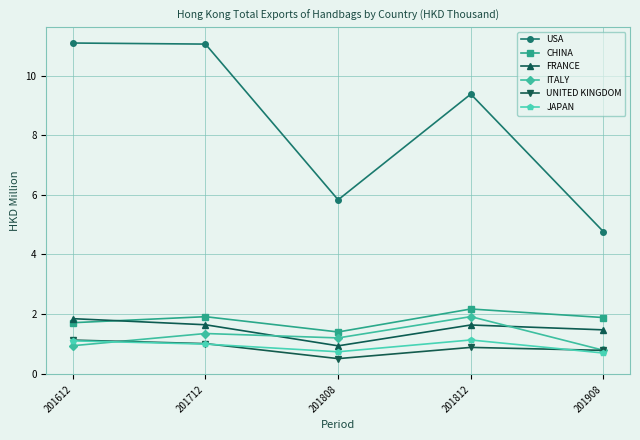

What is the value of the ITALY point at the 1st from the left?

0.9